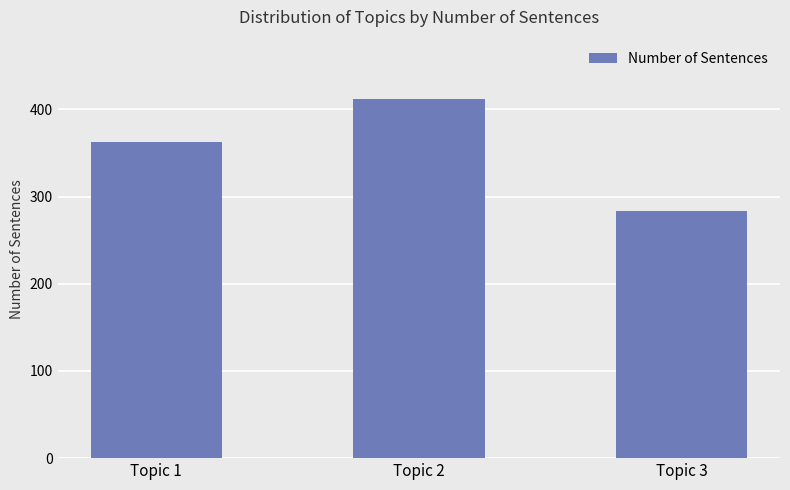

Which category has the highest value across all series?

Topic 2